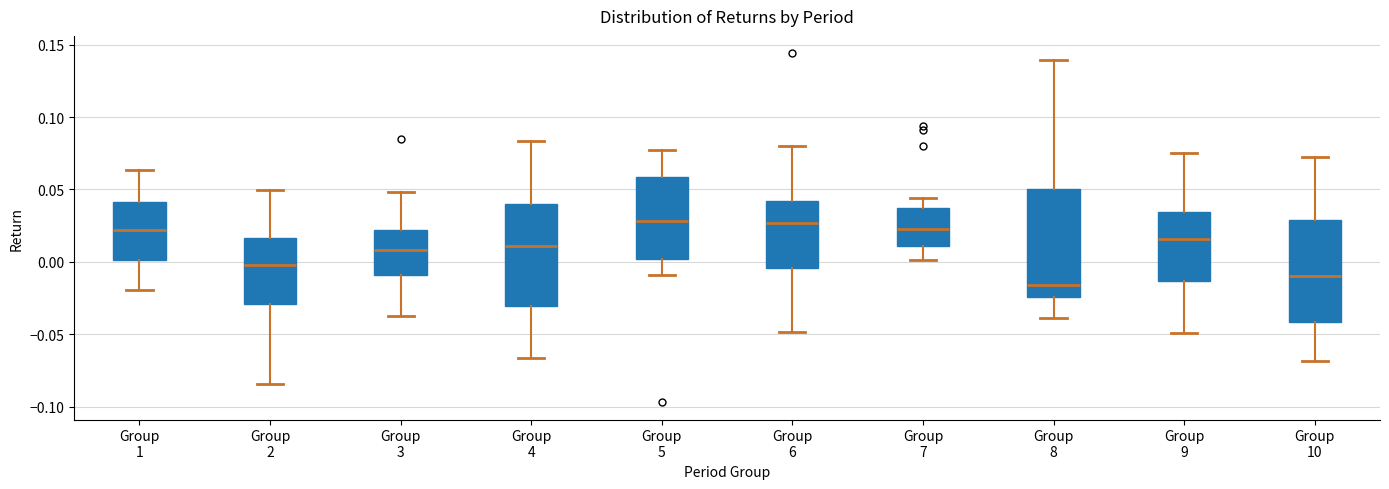

Reading left to right, transcribe this box plot: for each box, give where its median line is, the range the box spans, and where its two whiskers end, as read against the y-axis. The values are not printed on the chart, so give them approximately, as read against the axis.

Group 1: median 0.020, box 0.000 to 0.040, whiskers -0.020 to 0.065
Group 2: median 0.000, box -0.030 to 0.015, whiskers -0.085 to 0.050
Group 3: median 0.010, box -0.010 to 0.020, whiskers -0.035 to 0.050
Group 4: median 0.010, box -0.030 to 0.040, whiskers -0.065 to 0.085
Group 5: median 0.030, box 0.000 to 0.060, whiskers -0.010 to 0.075
Group 6: median 0.025, box -0.005 to 0.040, whiskers -0.050 to 0.080
Group 7: median 0.025, box 0.010 to 0.035, whiskers 0.000 to 0.045
Group 8: median -0.015, box -0.025 to 0.050, whiskers -0.040 to 0.140
Group 9: median 0.015, box -0.015 to 0.035, whiskers -0.050 to 0.075
Group 10: median -0.010, box -0.040 to 0.030, whiskers -0.070 to 0.070